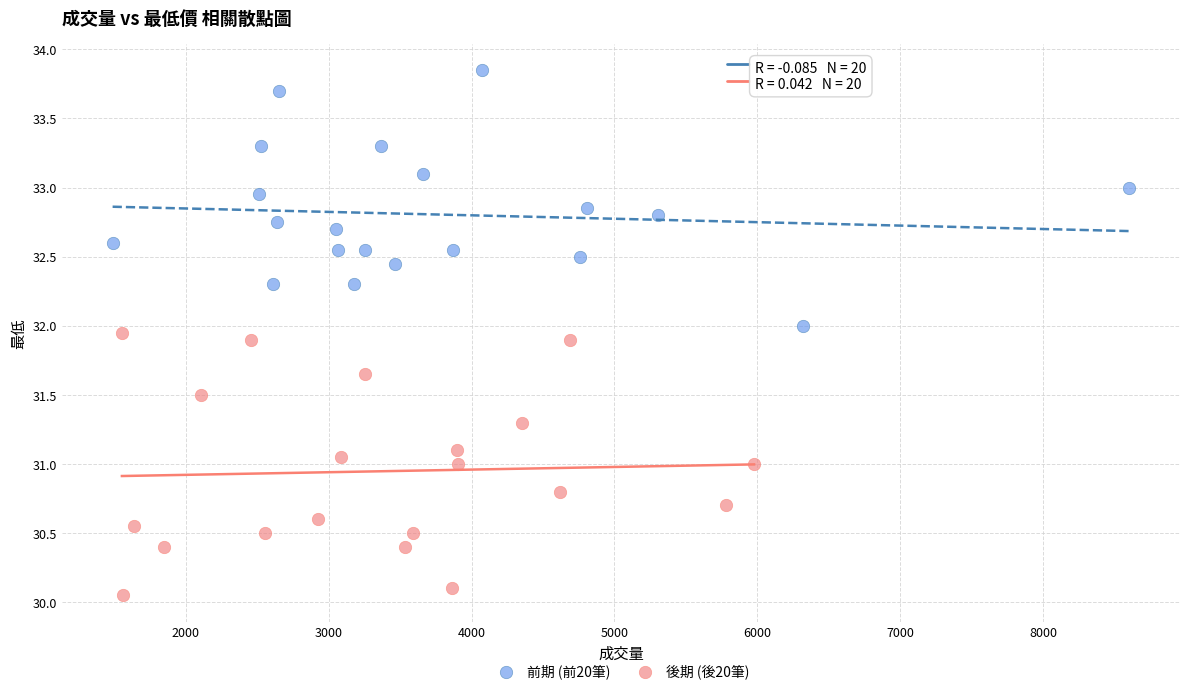

Which series reaches the maximum Y coordinate?

前期 (前20筆)